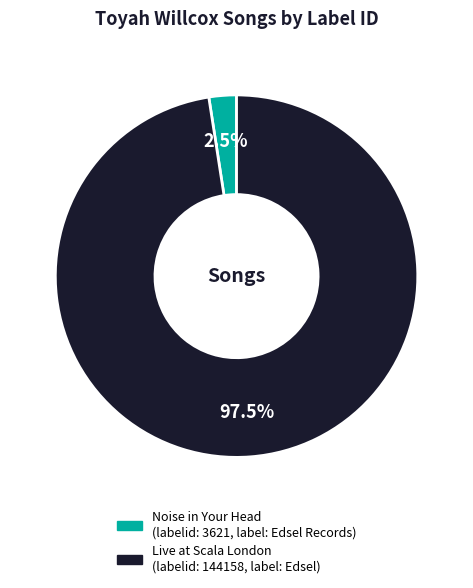

Count the number of slices in the pie.

2